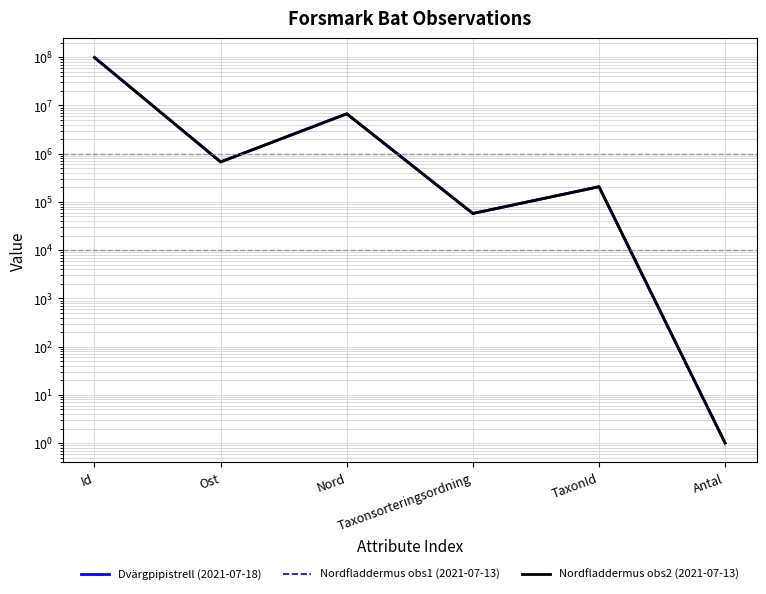

What are all the series names shown in the legend?

Dvärgpipistrell (2021-07-18), Nordfladdermus obs1 (2021-07-13), Nordfladdermus obs2 (2021-07-13)